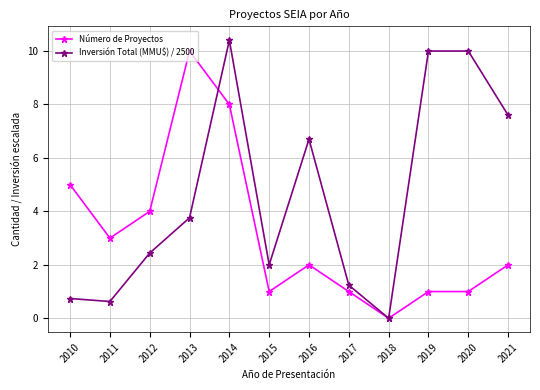

What is the total value across all series at 2012?

6.4